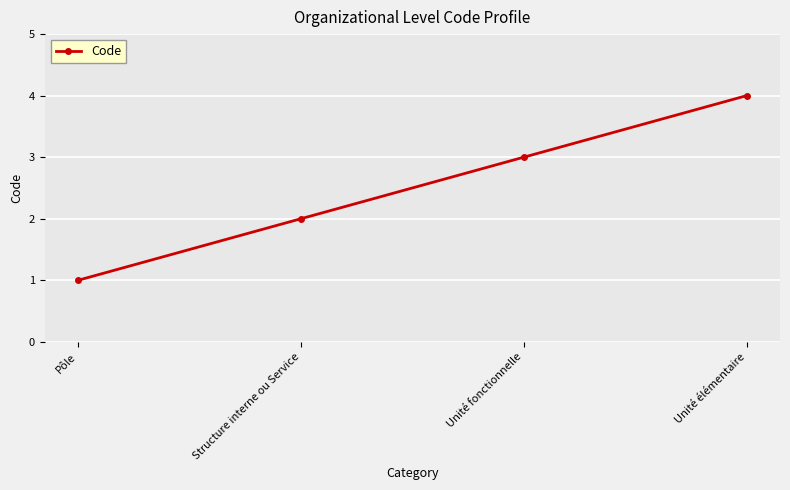

How many values are below 3?

2